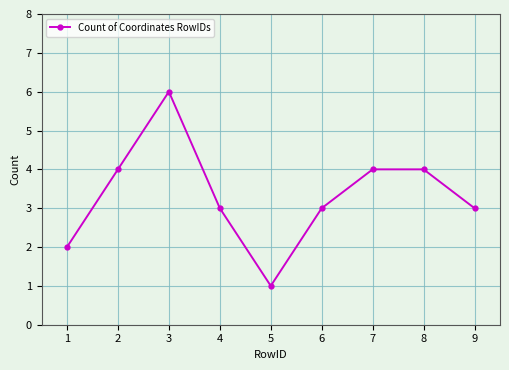

Reading left to right, transcribe all the data shown in this chart.

1=2	2=4	3=6	4=3	5=1	6=3	7=4	8=4	9=3